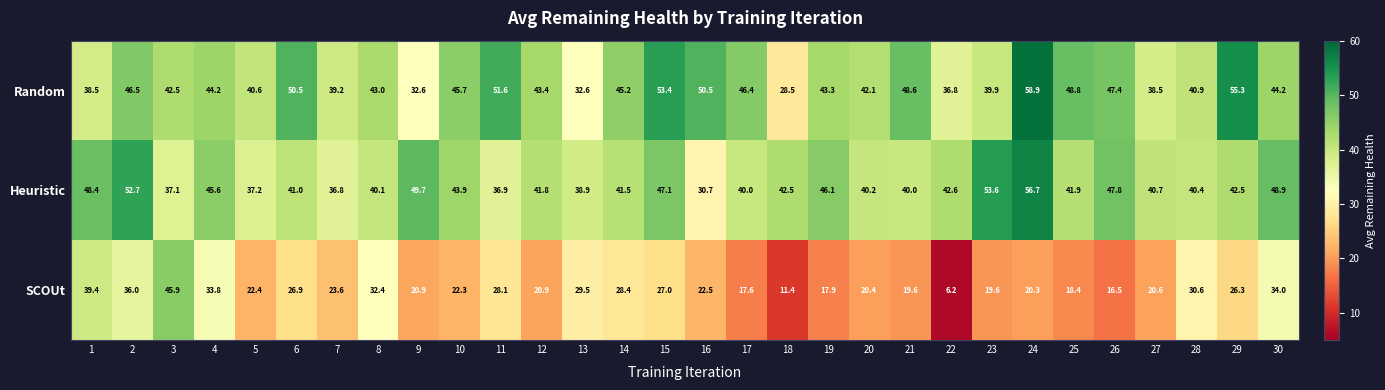

How many series are shown in this chart?

3